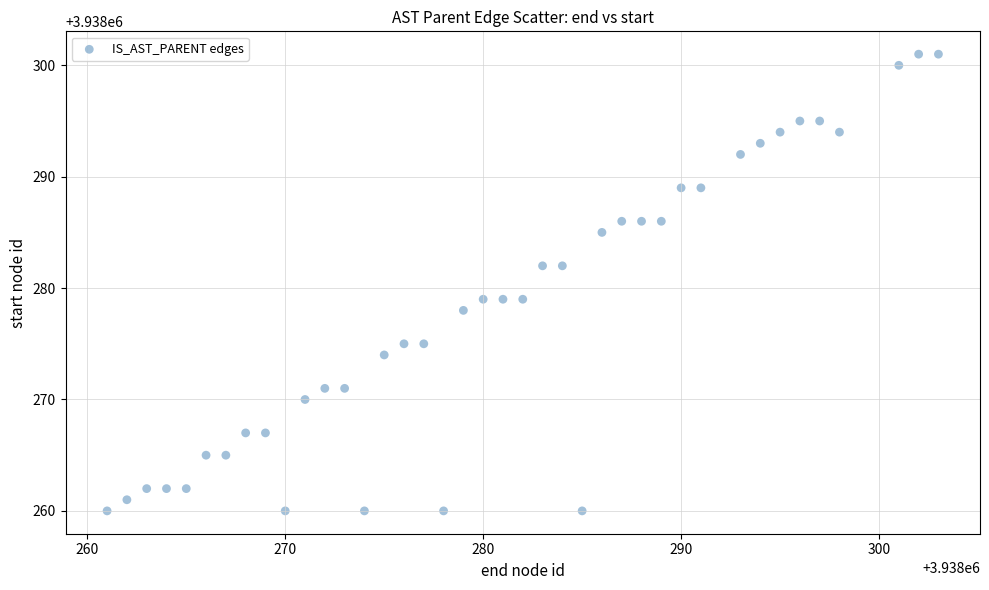

What is the range of Y values (max minus min)?

41